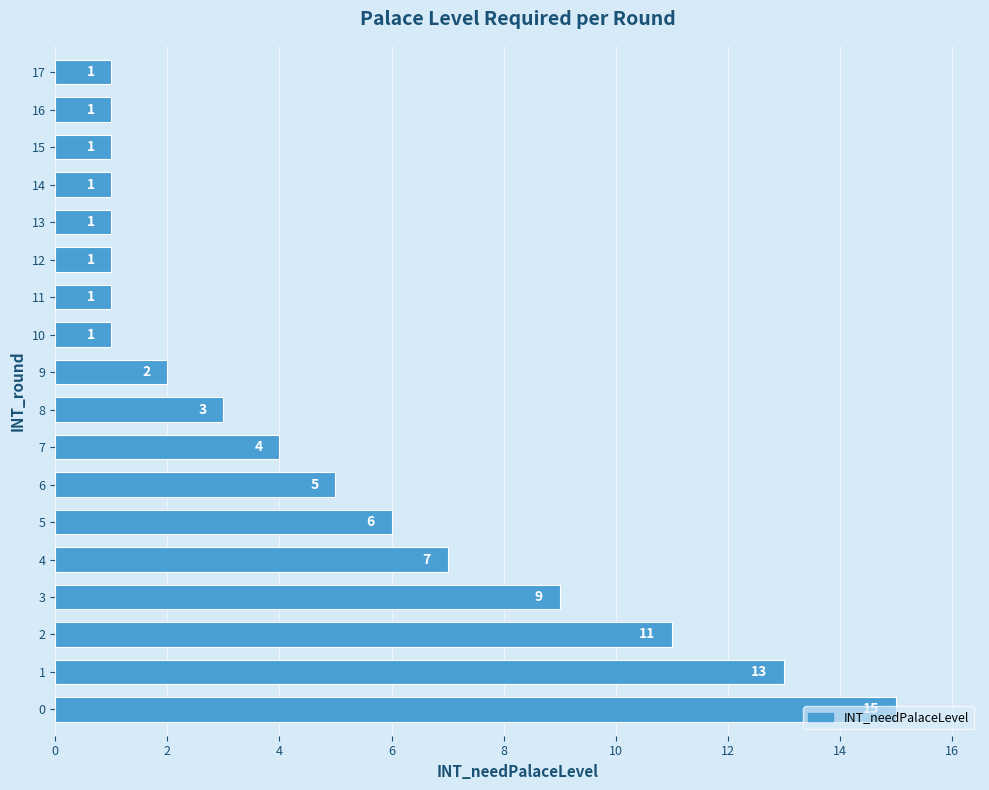

What is the change in value from 7 to 12?

-3